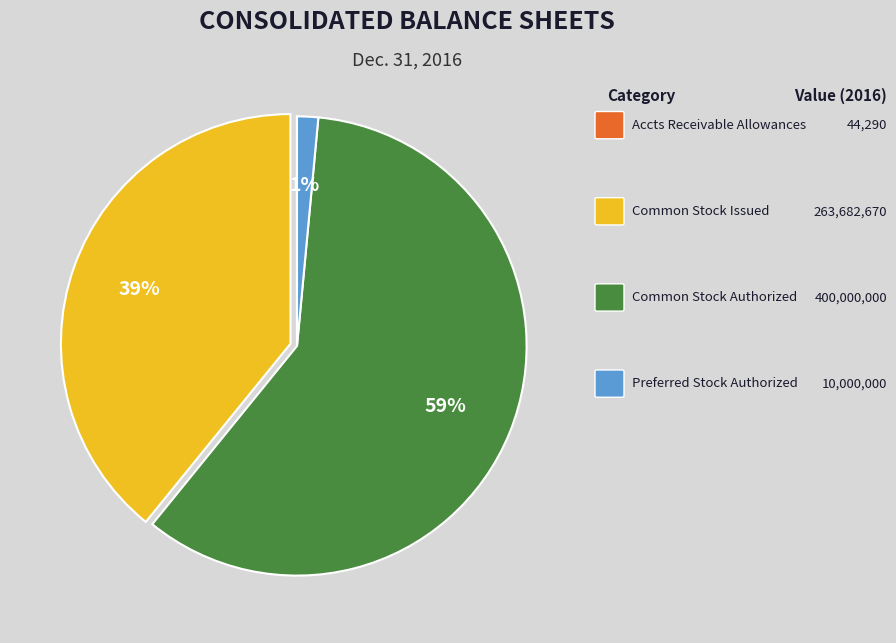

To the nearest percent, what is the average slice percentage?

25%